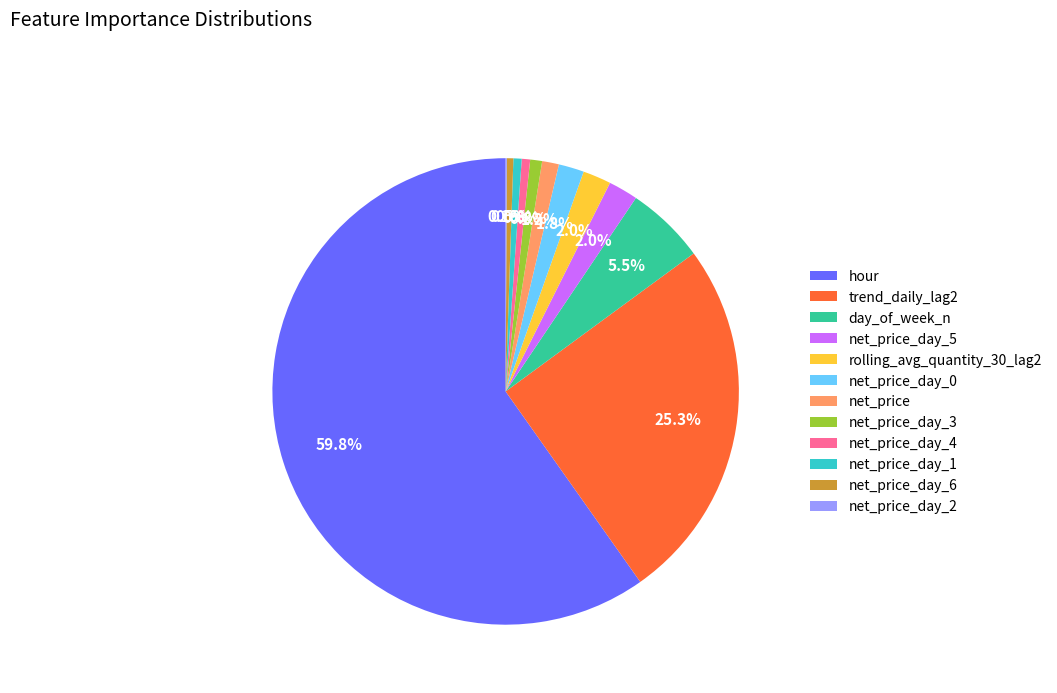

To the nearest percent, what is the difference between the largest and smallest slice percentages?

60%